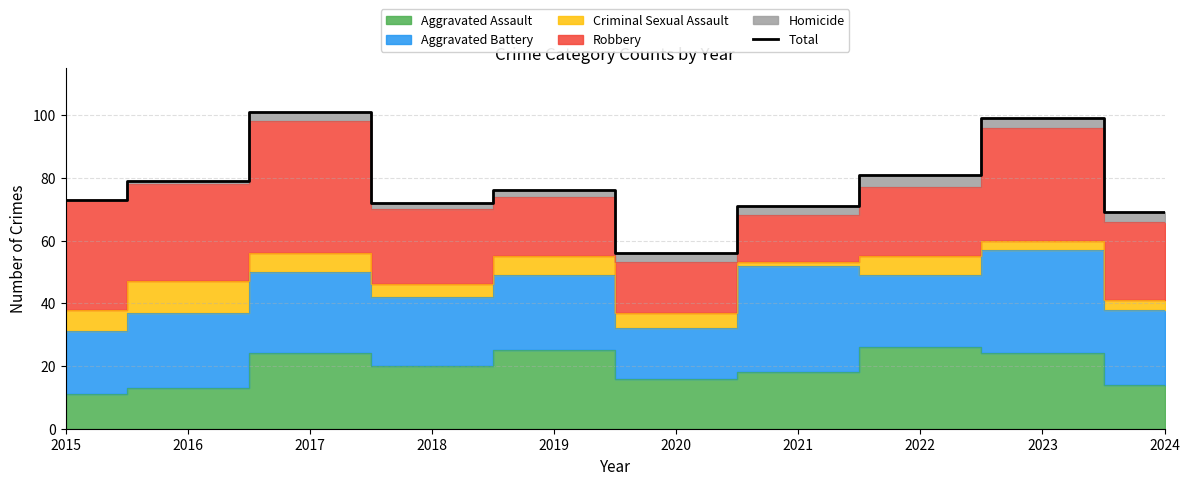

What is the change in value from 2018 to 2019?

+4